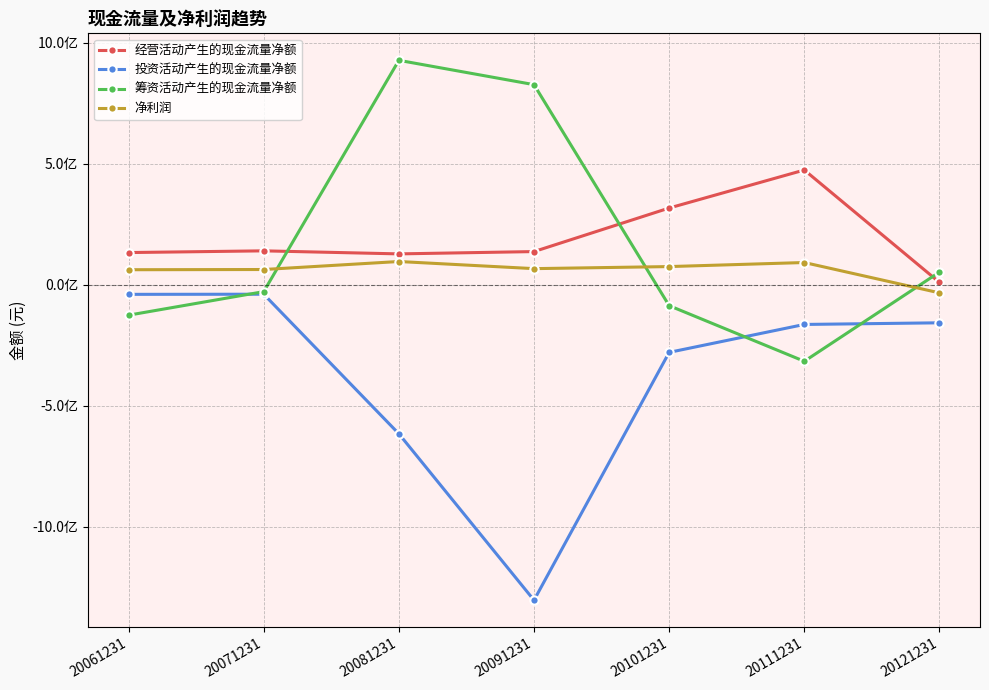

Reading left to right, extract all data points from this chart.

经营活动产生的现金流量净额: 20061231=132379000	20071231=139500992	20081231=126911000	20091231=136451008	20101231=316460000	20111231=473609984	20121231=9045000
投资活动产生的现金流量净额: 20061231=-40338500	20071231=-39787200	20081231=-616724992	20091231=-1304640000	20101231=-280129984	20111231=-164744992	20121231=-157970000
筹资活动产生的现金流量净额: 20061231=-126416000	20071231=-29155200	20081231=926977024	20091231=826403968	20101231=-87118200	20111231=-317008000	20121231=51633300
净利润: 20061231=61437000	20071231=62308100	20081231=95403600	20091231=65941300	20101231=74453104	20111231=91214200	20121231=-34260800